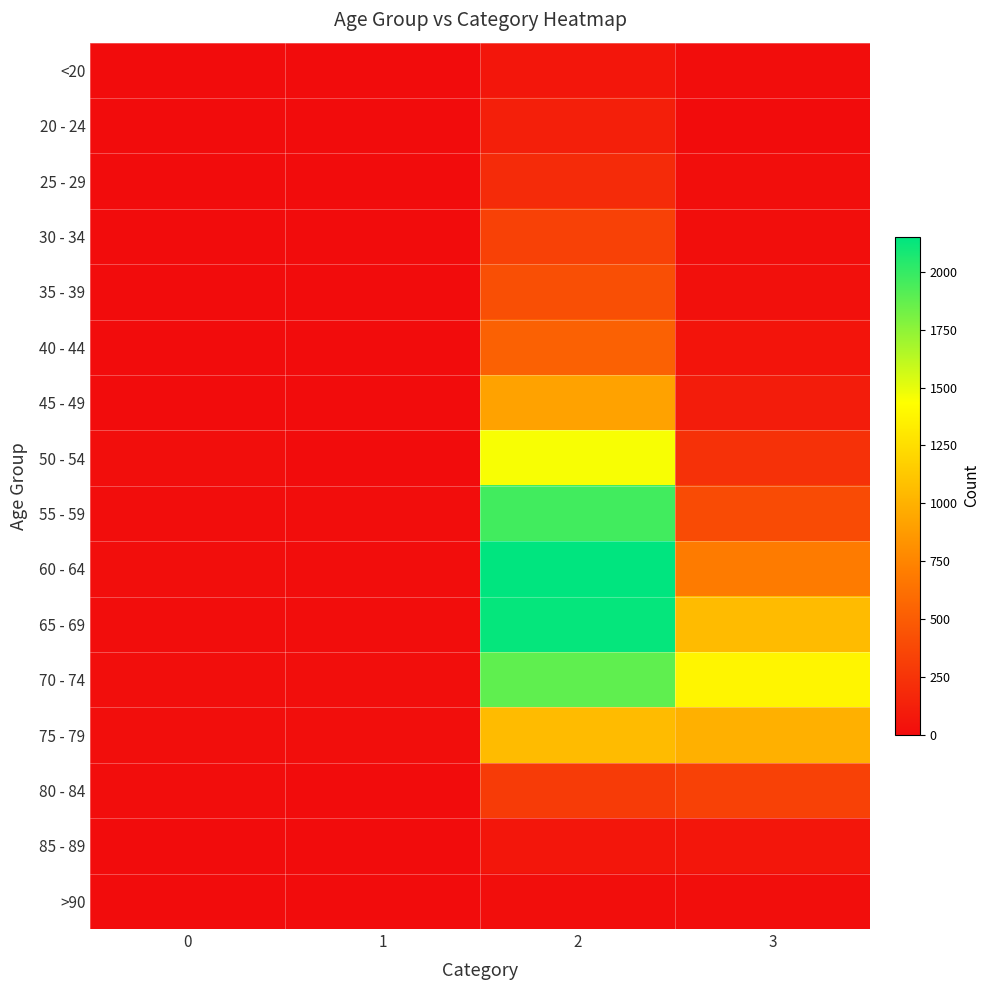

How many series are shown in this chart?

16